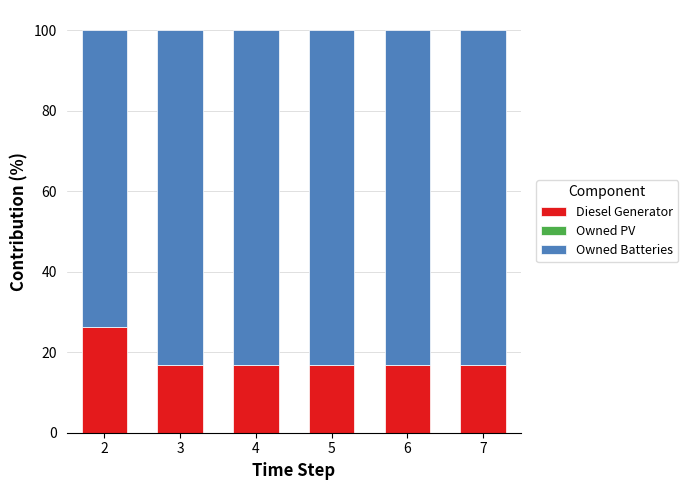

The value of Diesel Generator at 6 is 16.7. True or false?

True